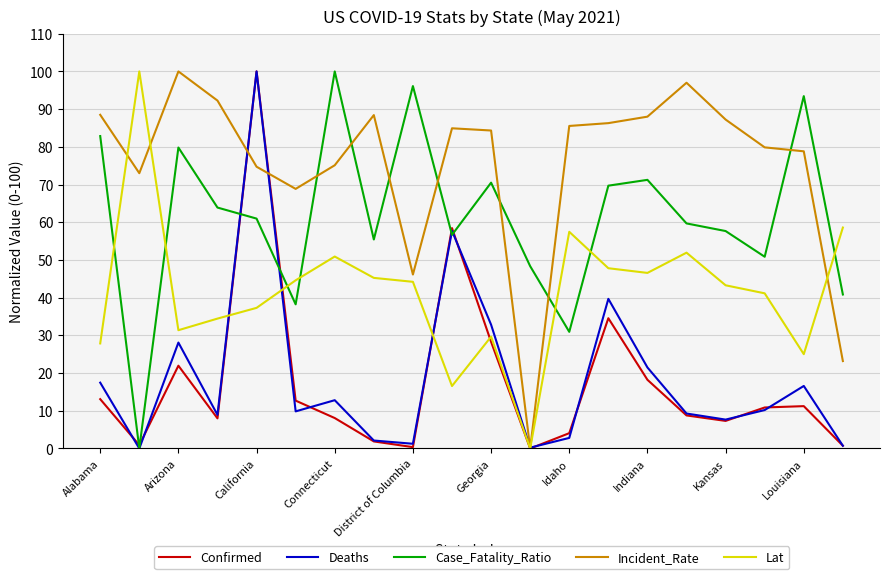

Which series has the largest total across all categories?

Incident_Rate